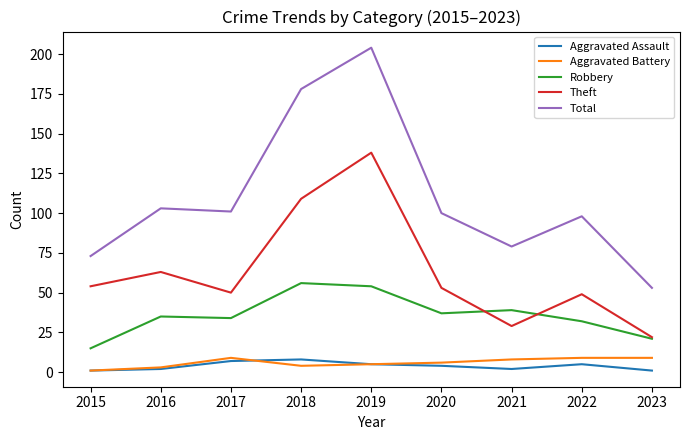

Reading left to right, what are all the values shown in this chart?

Aggravated Assault: 2015=1	2016=2	2017=7	2018=8	2019=5	2020=4	2021=2	2022=5	2023=1
Aggravated Battery: 2015=1	2016=3	2017=9	2018=4	2019=5	2020=6	2021=8	2022=9	2023=9
Robbery: 2015=15	2016=35	2017=34	2018=56	2019=54	2020=37	2021=39	2022=32	2023=21
Theft: 2015=54	2016=63	2017=50	2018=109	2019=138	2020=53	2021=29	2022=49	2023=22
Total: 2015=73	2016=103	2017=101	2018=178	2019=204	2020=100	2021=79	2022=98	2023=53